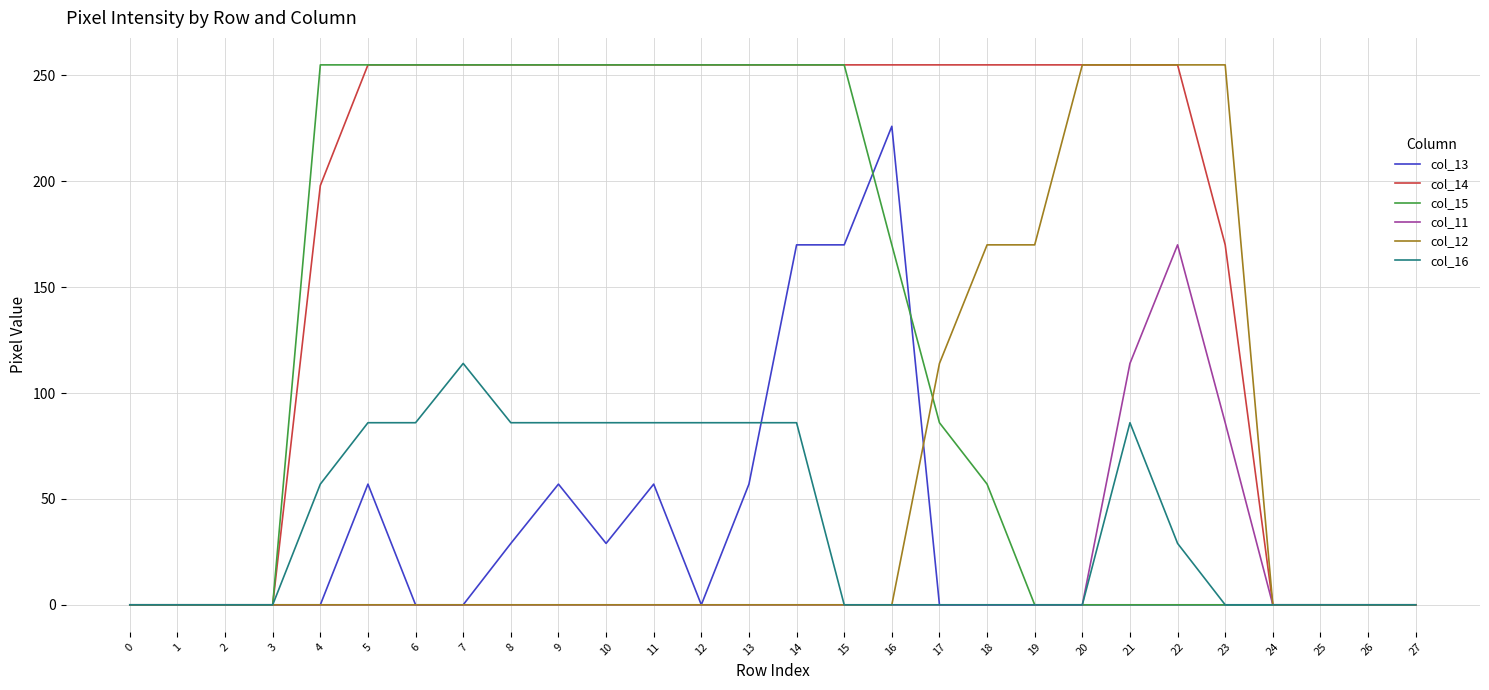

Is it true that col_14 equals 375 at 17?

False